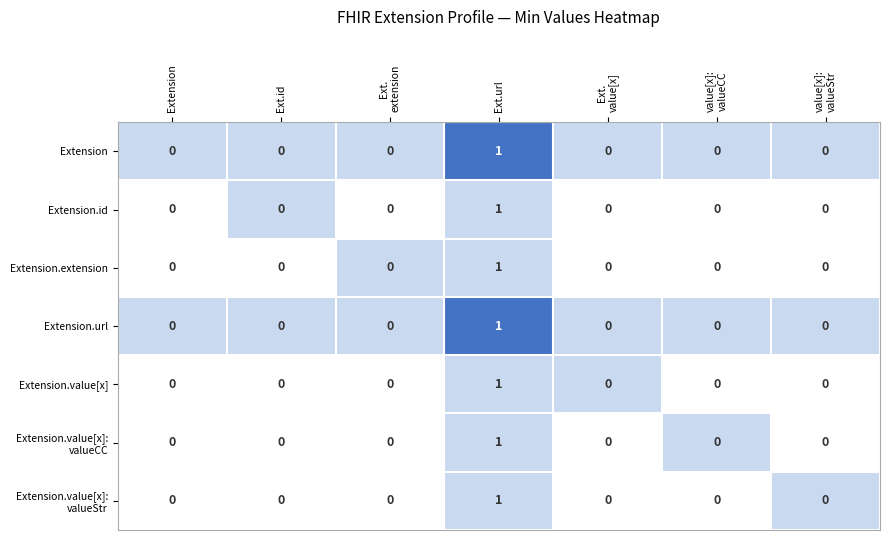

Which category has the highest value across all series?

Ext.url